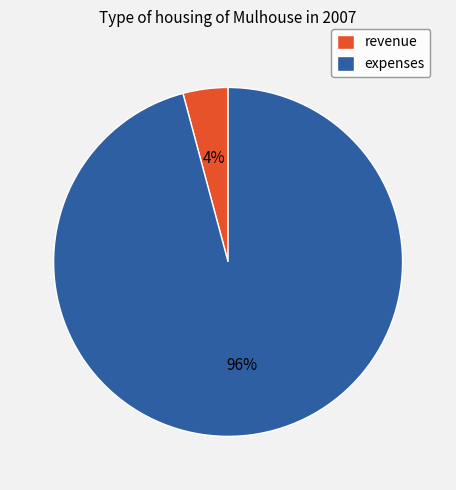

What is the largest slice in the pie chart?

expenses